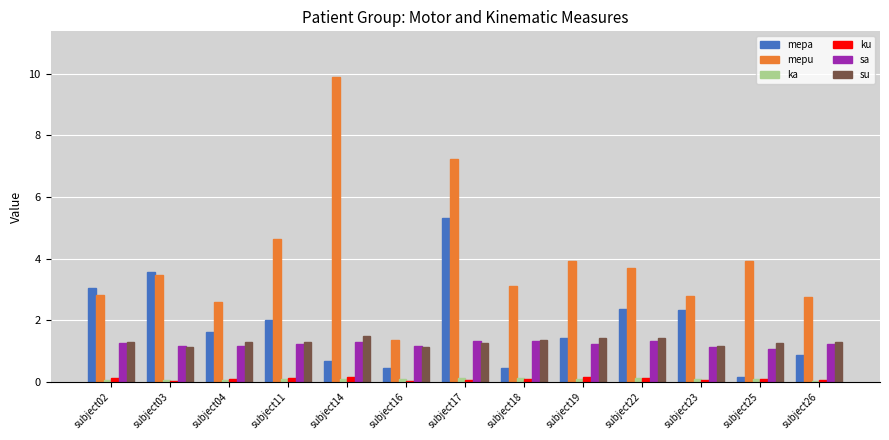

At which category is the sum across all series the highest?

subject17